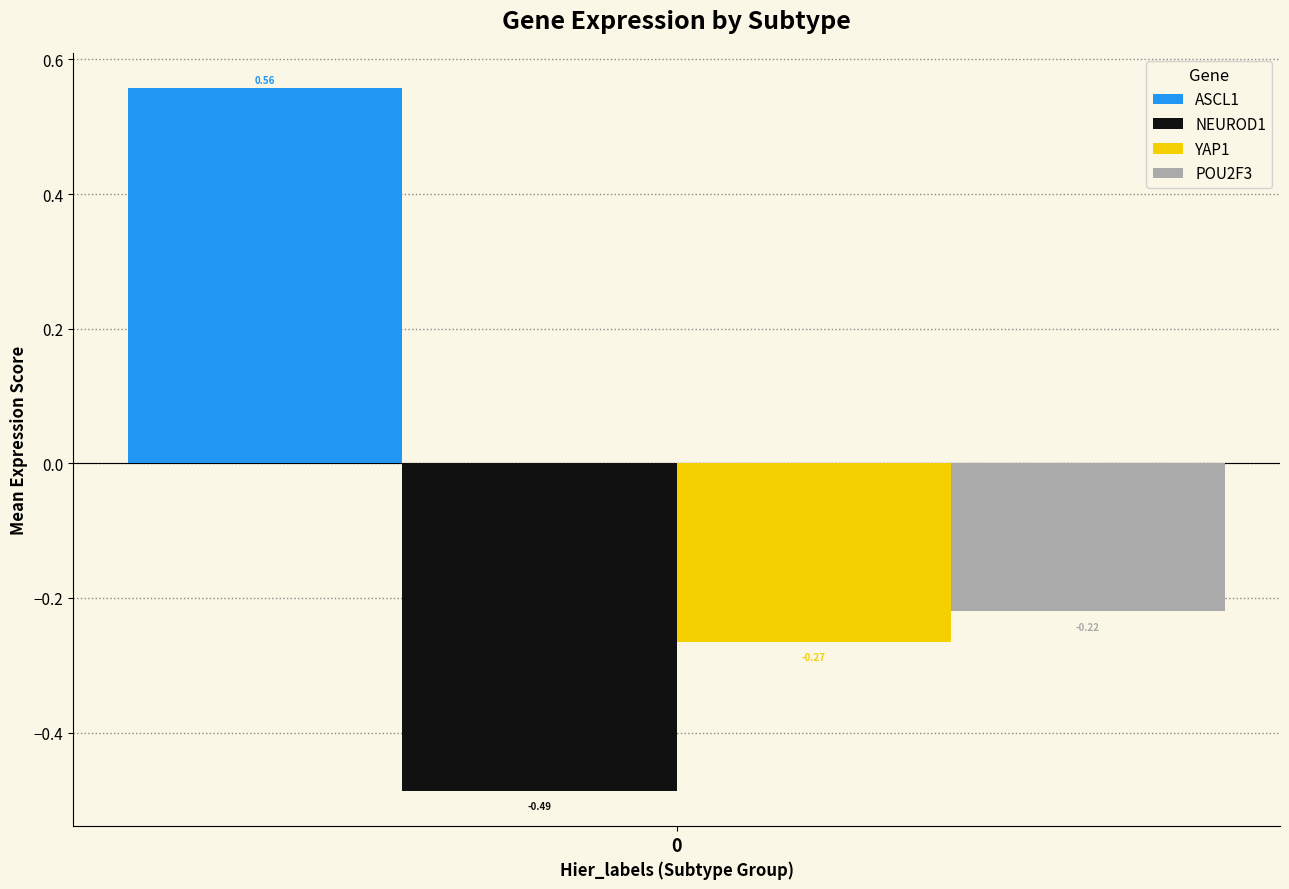

Rank the series by their maximum value, from lowest to highest.

NEUROD1, YAP1, POU2F3, ASCL1